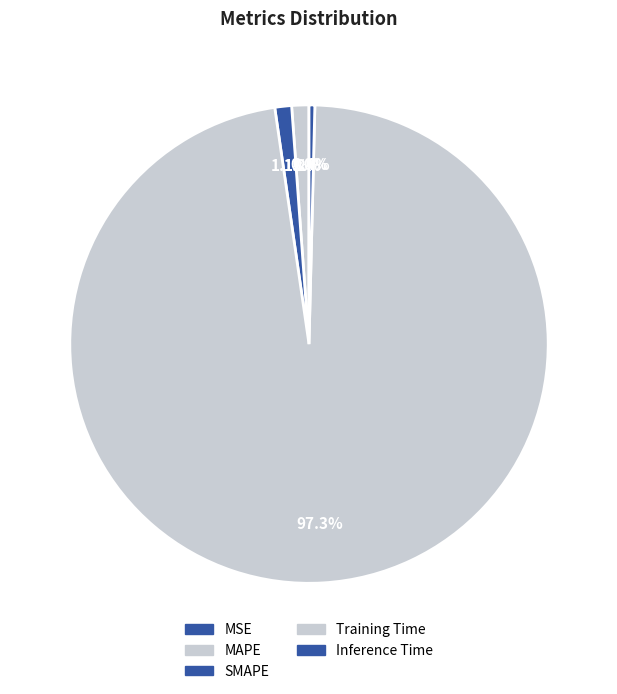

How many segments does this pie chart have?

5